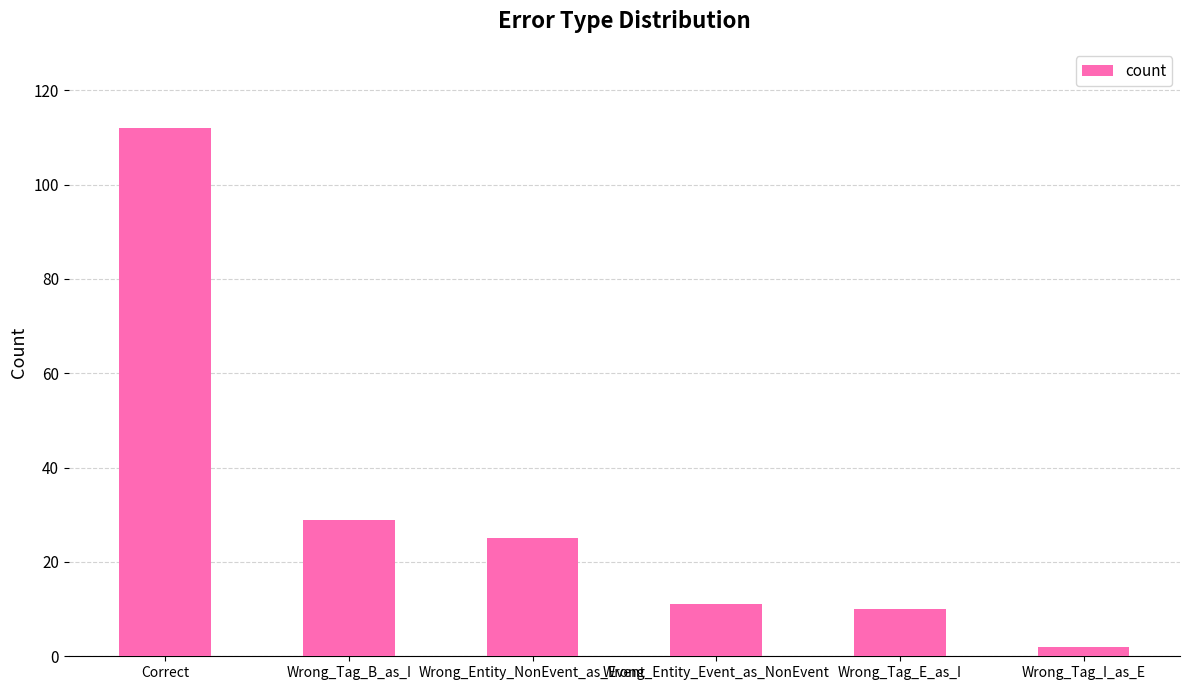

What is the value of the 4th bar from the left?

11